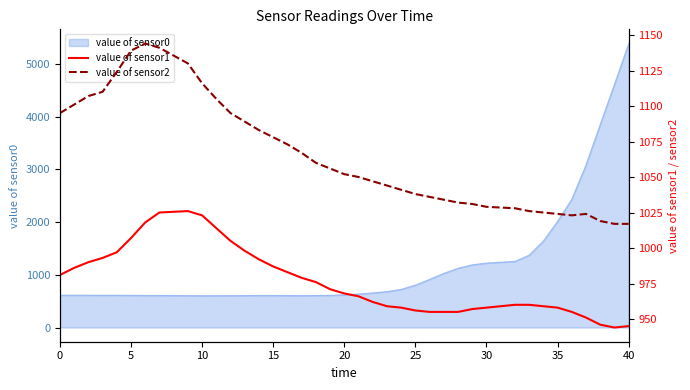

What is the lowest value of the value of sensor0 series?

604